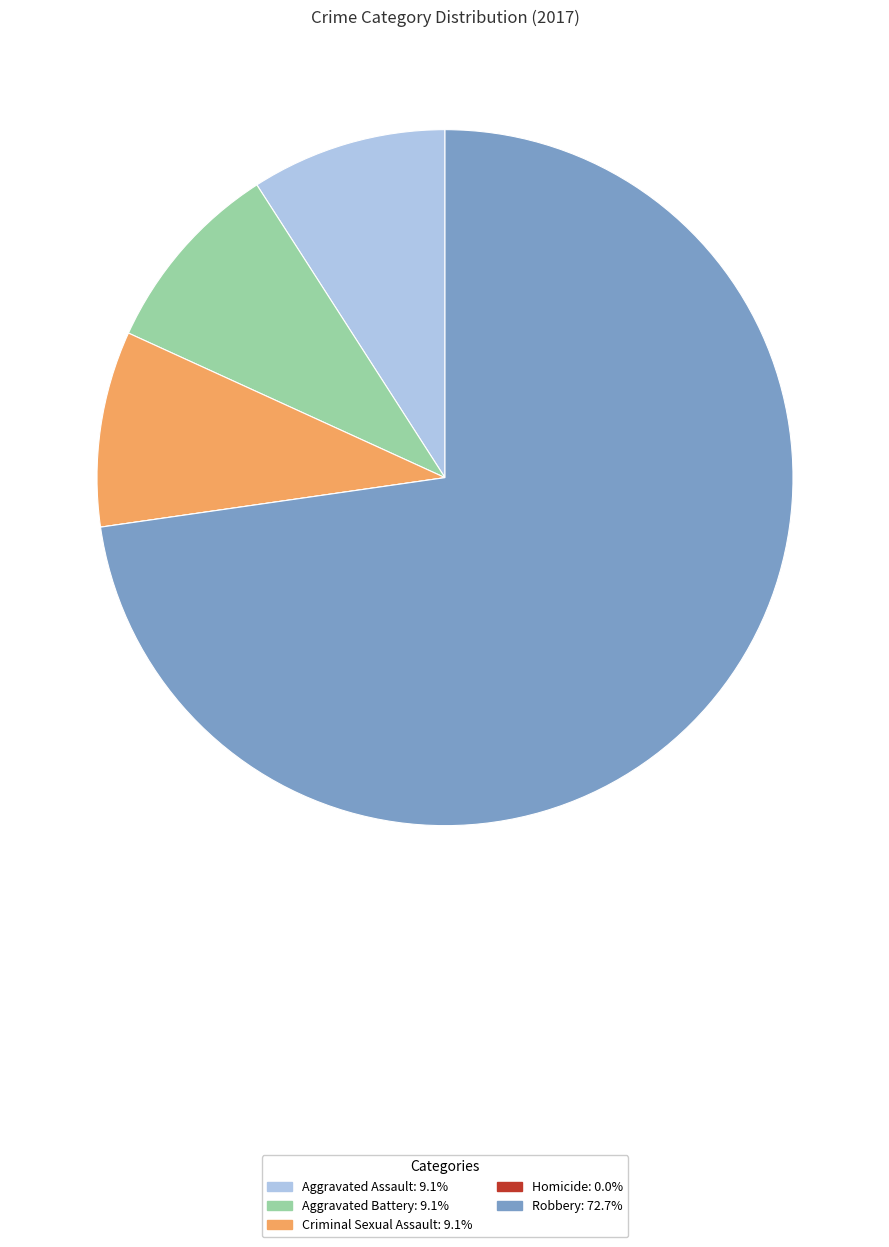

Which slice is the largest?

Robbery